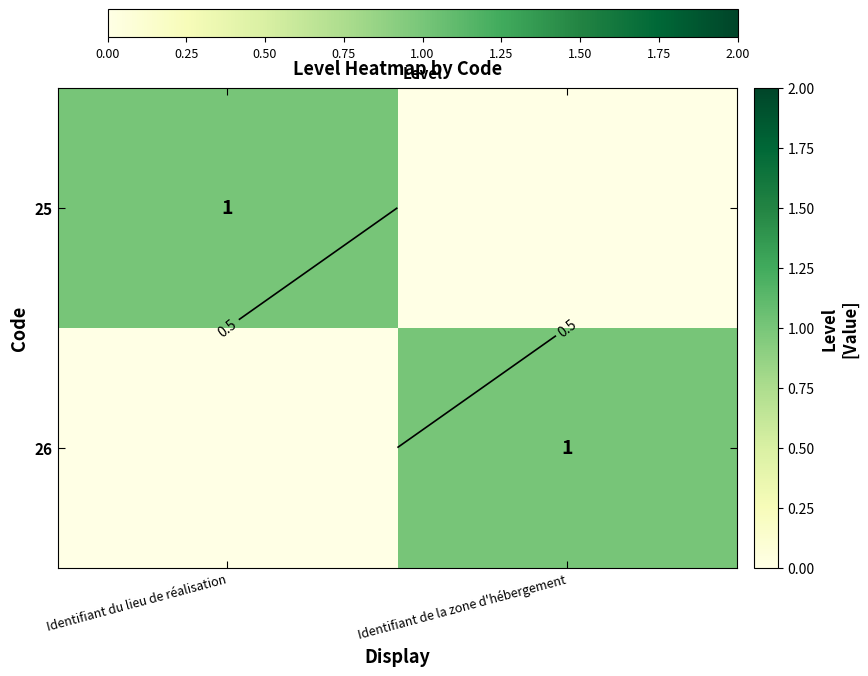

True or false: 25 has a value of 0 at Identifiant de la zone d'hébergement.

True